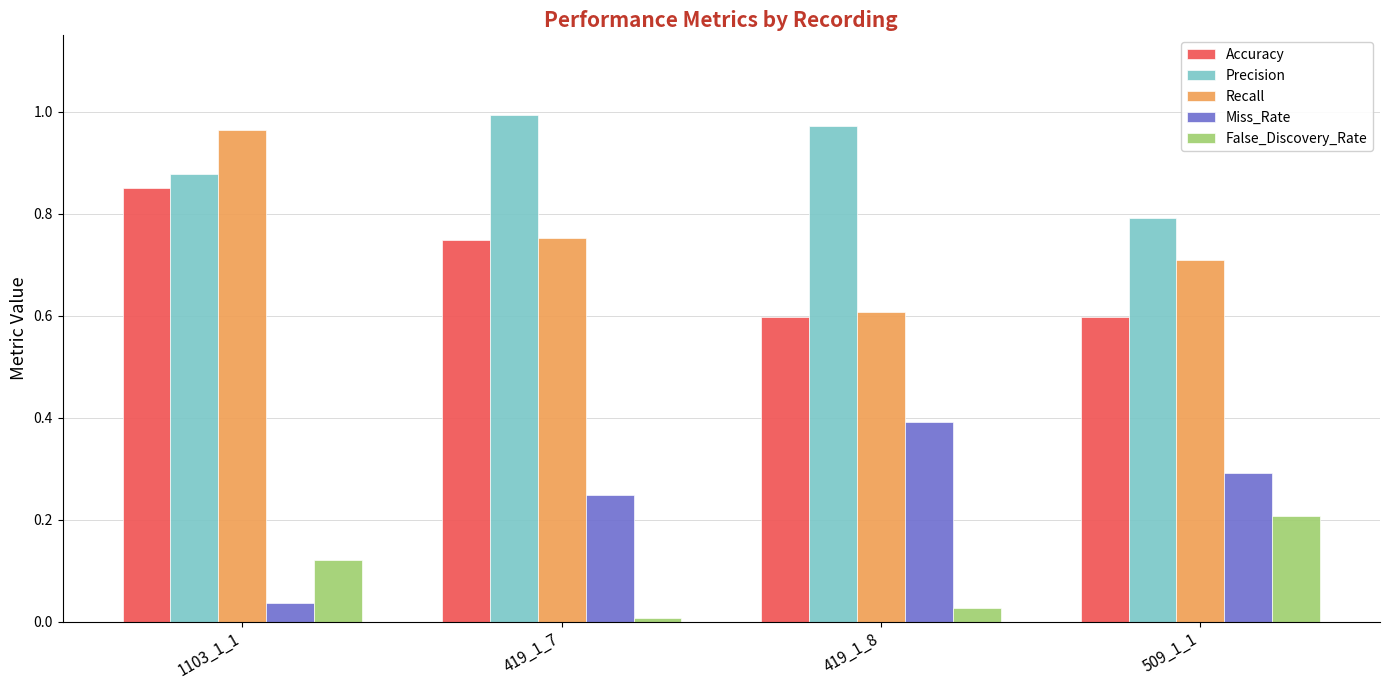

At which label is Miss_Rate closest to 0?

1103_1_1